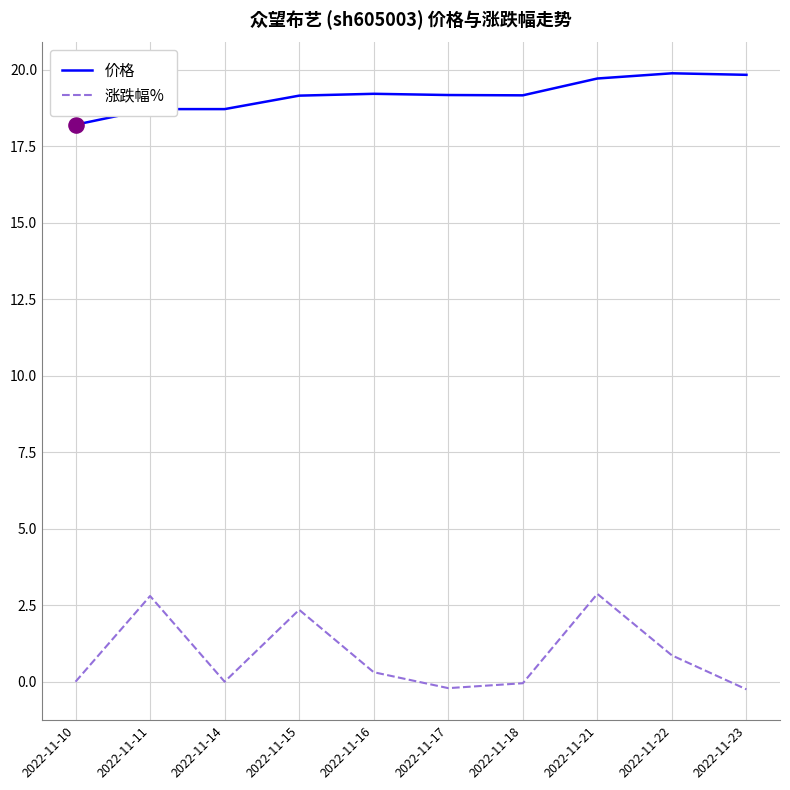

At how many categories does at least one series exceed 0?

10